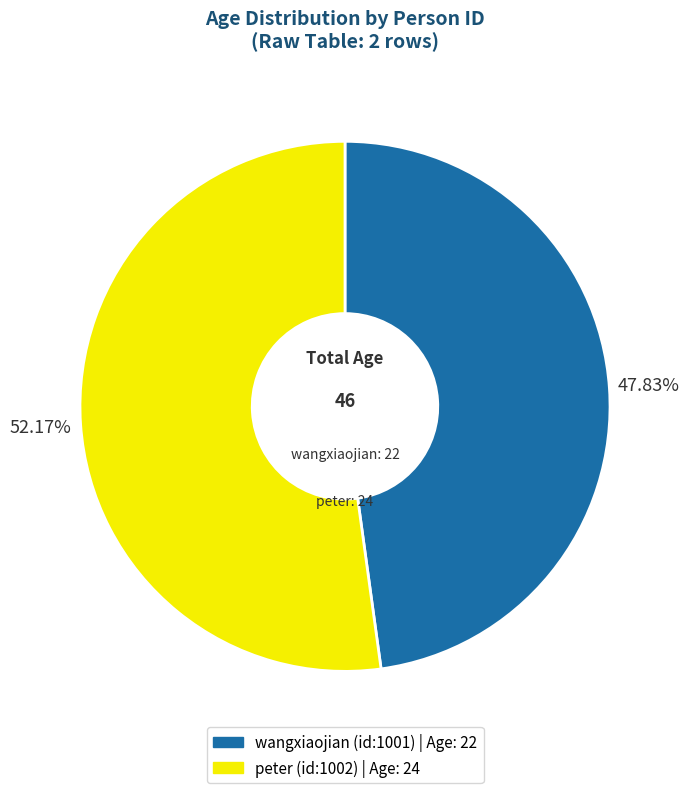

Is there any slice that represents more than half of the pie?

Yes